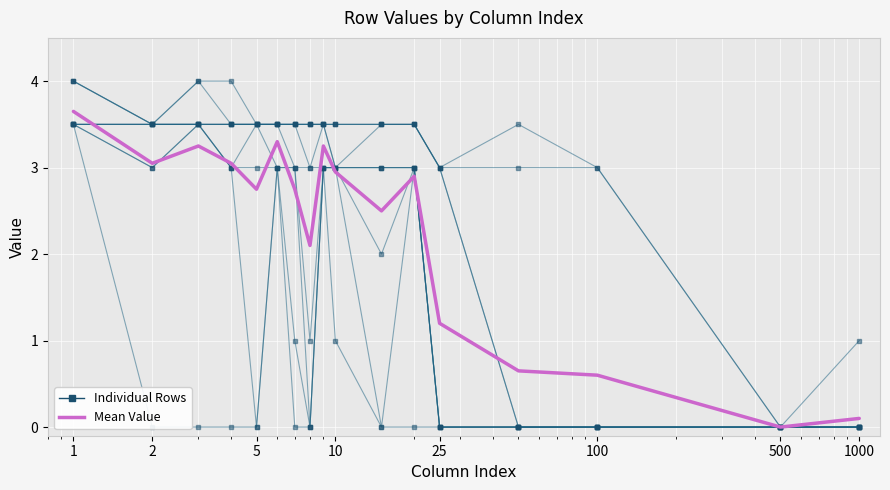

Which label corresponds to the smallest value in the chart?

2